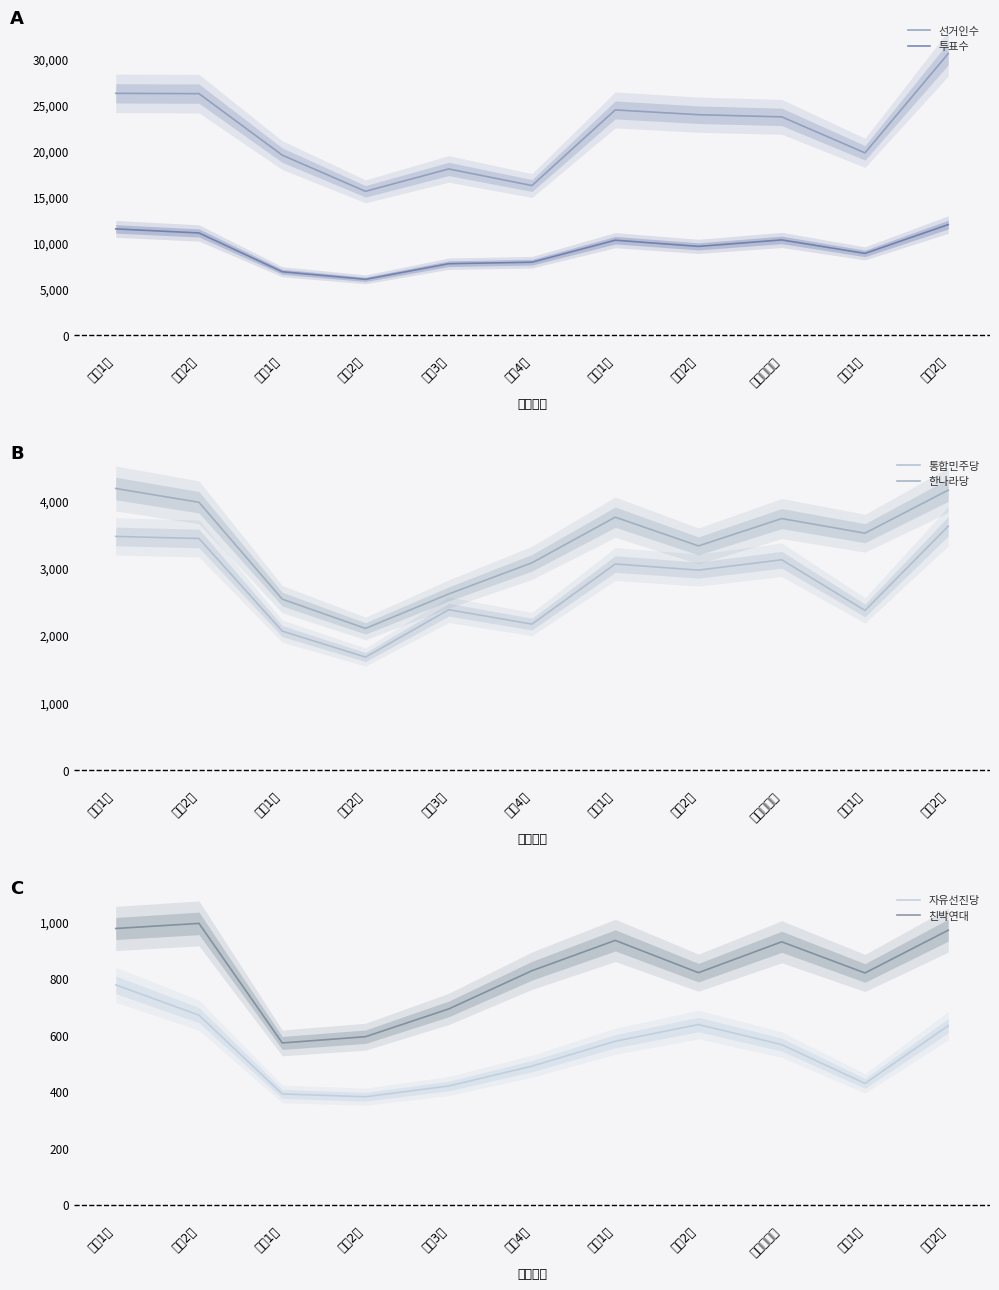

Which series has the largest range (max minus min)?

선거인수